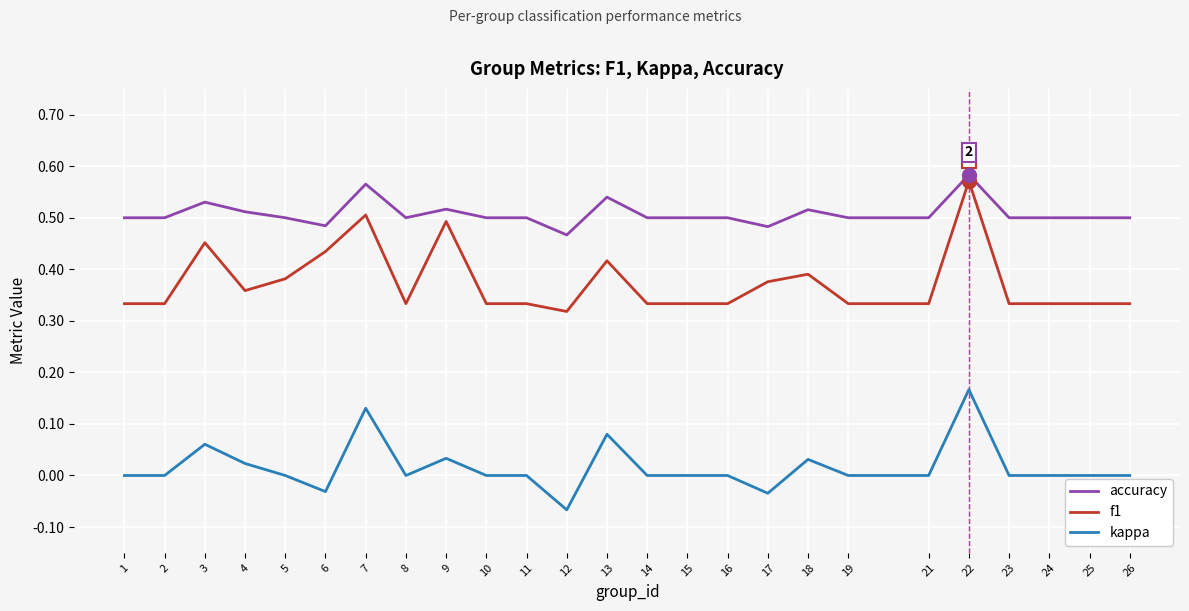

Where is f1 nearest to the value 0?

12